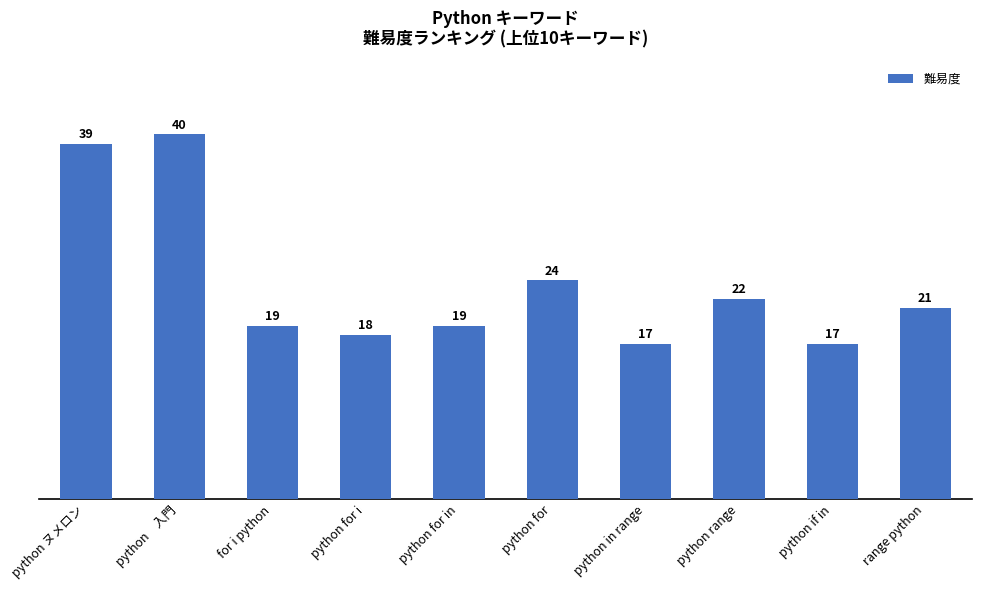

Are the bars horizontal?

No